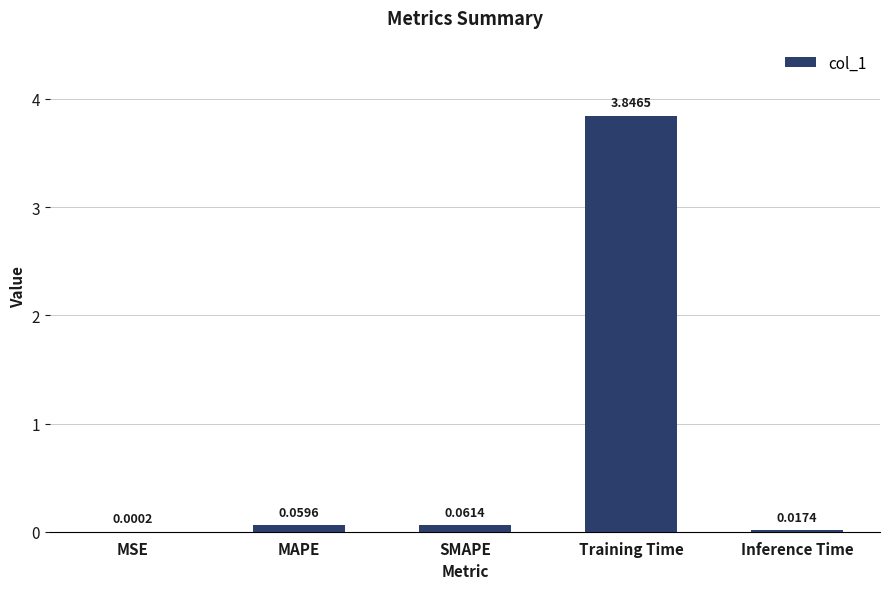

Between Inference Time and MSE, which is larger?

Inference Time